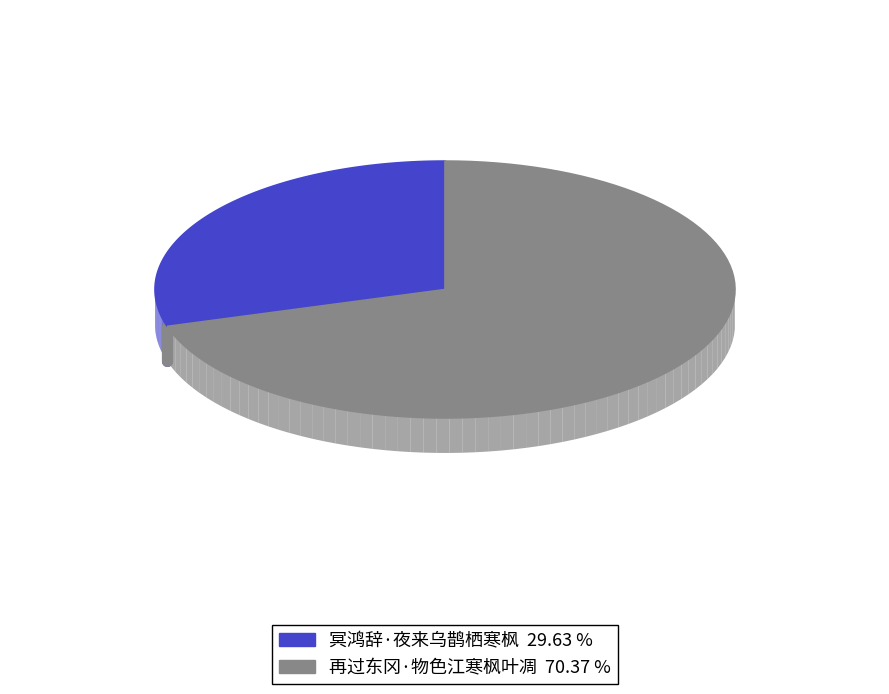

Is there any slice that represents more than half of the pie?

Yes